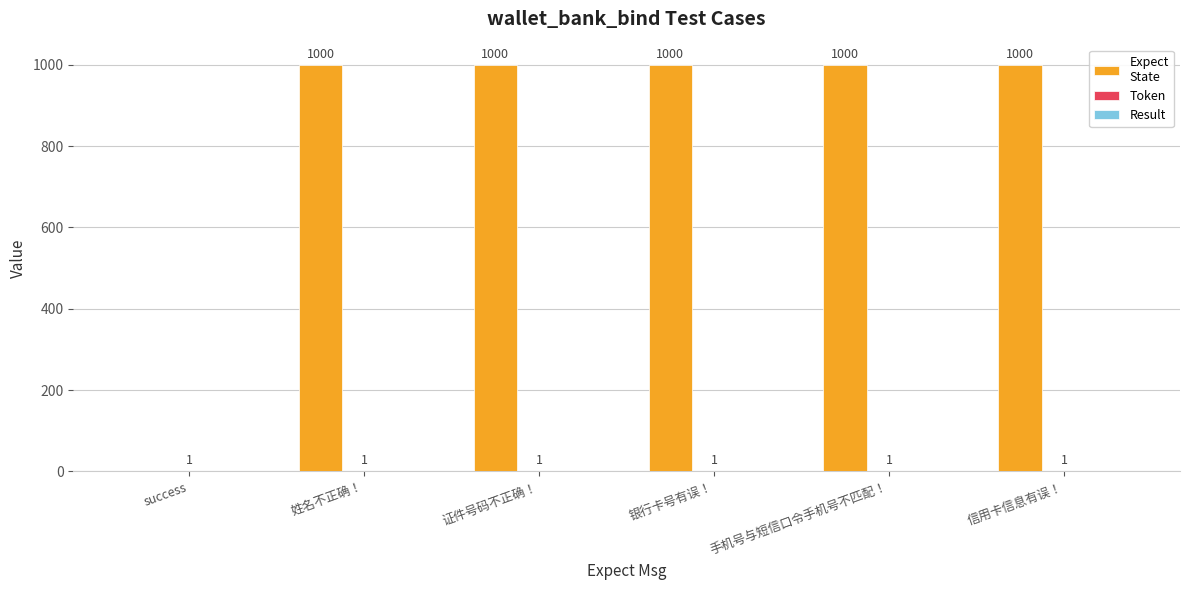

What is the total value across all series at 证件号码不正确！?

1001